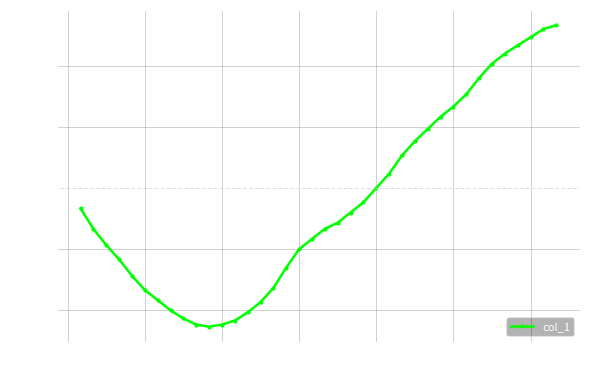

What is the value of the 27th point from the left?

23